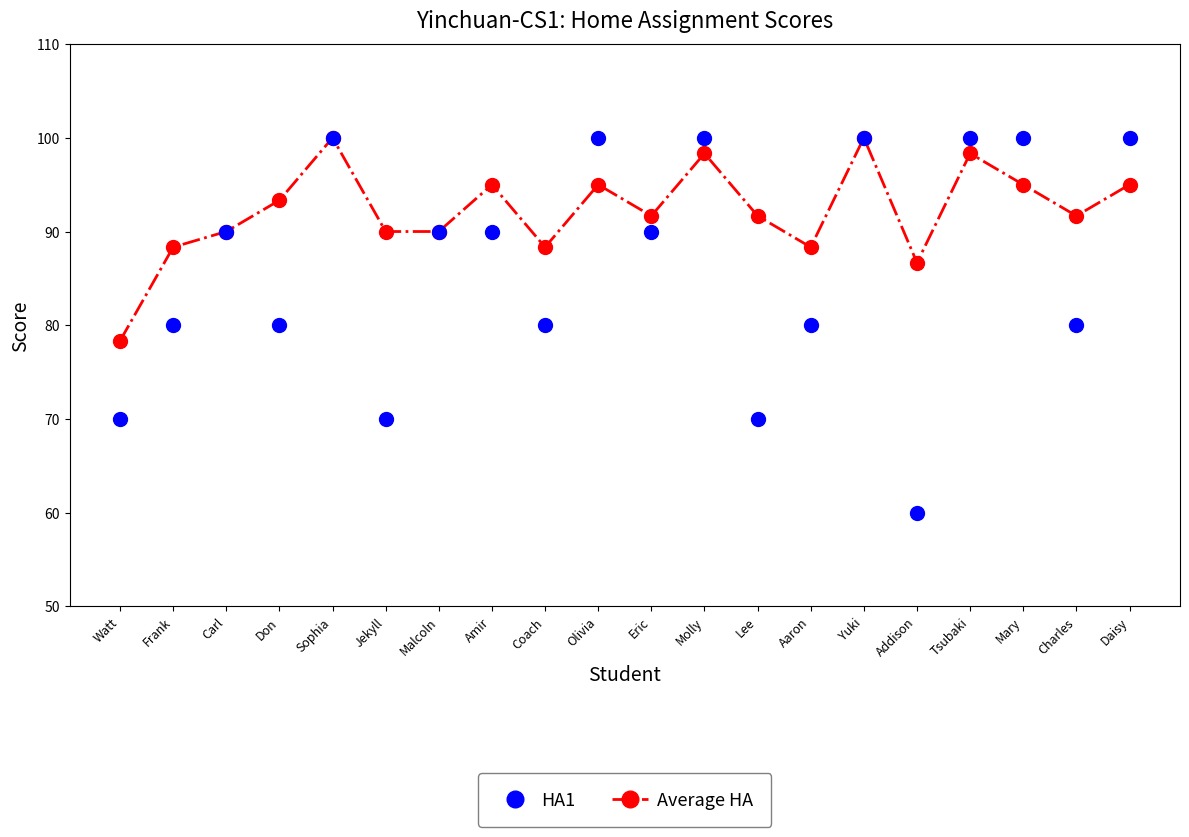

Reading right to left, extract all data points from this chart.

HA1: Daisy=100.0	Charles=80.0	Mary=100.0	Tsubaki=100.0	Addison=60.0	Yuki=100.0	Aaron=80.0	Lee=70.0	Molly=100.0	Eric=90.0	Olivia=100.0	Coach=80.0	Amir=90.0	Malcoln=90.0	Jekyll=70.0	Sophia=100.0	Don=80.0	Carl=90.0	Frank=80.0	Watt=70.0
Average HA: Daisy=95.0	Charles=91.7	Mary=95.0	Tsubaki=98.3	Addison=86.7	Yuki=100.0	Aaron=88.3	Lee=91.7	Molly=98.3	Eric=91.7	Olivia=95.0	Coach=88.3	Amir=95.0	Malcoln=90.0	Jekyll=90.0	Sophia=100.0	Don=93.3	Carl=90.0	Frank=88.3	Watt=78.3